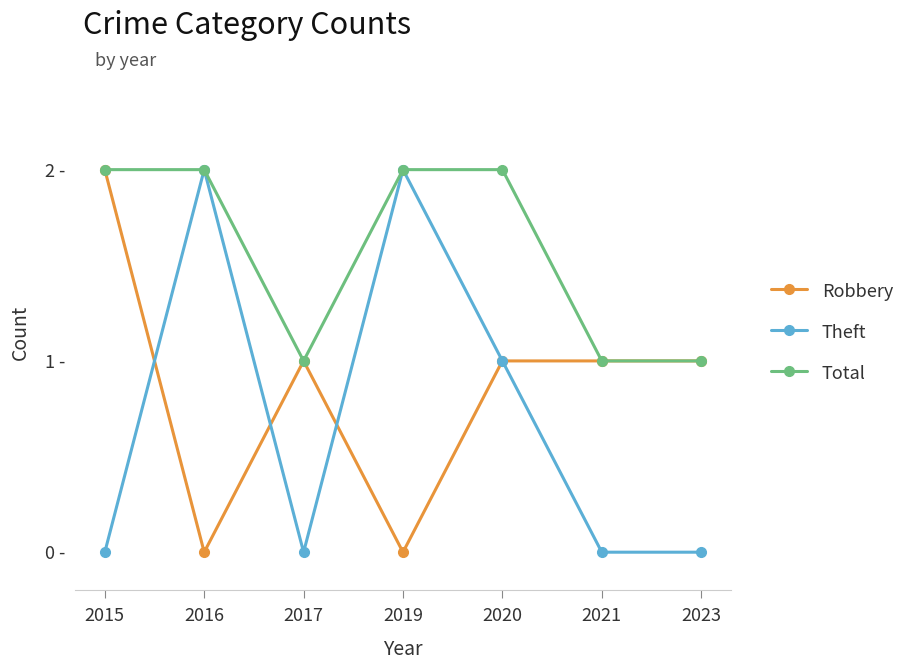

What are all the series names shown in the legend?

Robbery, Theft, Total